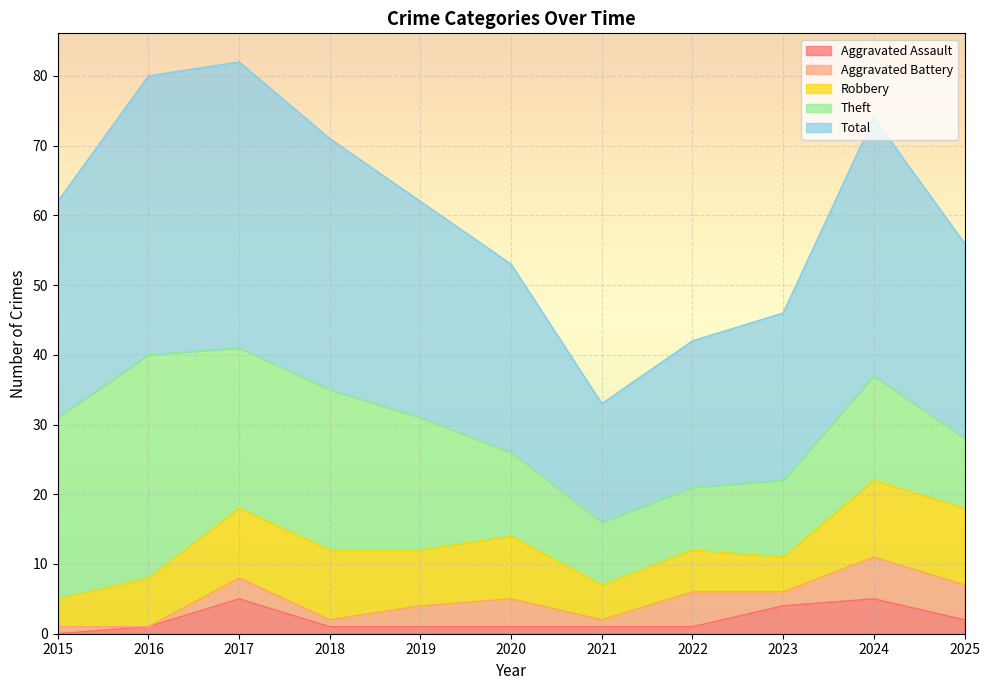

What is the average value of the Aggravated Assault series?

2